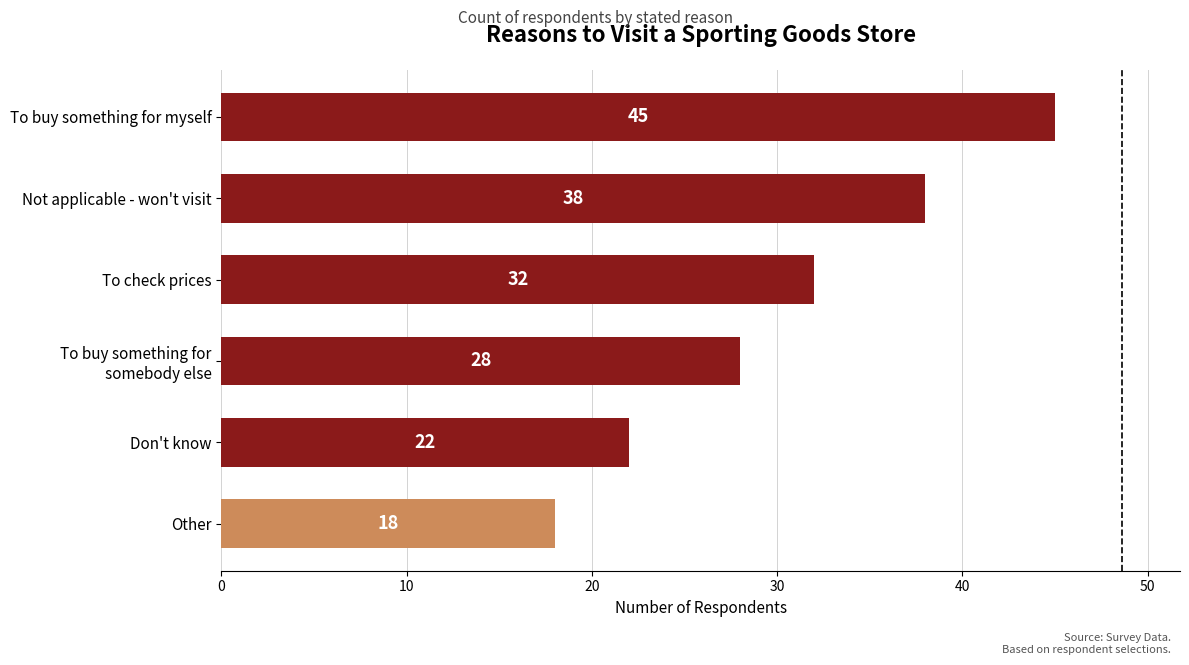

What is the label of the 6th bar from the top?

Other